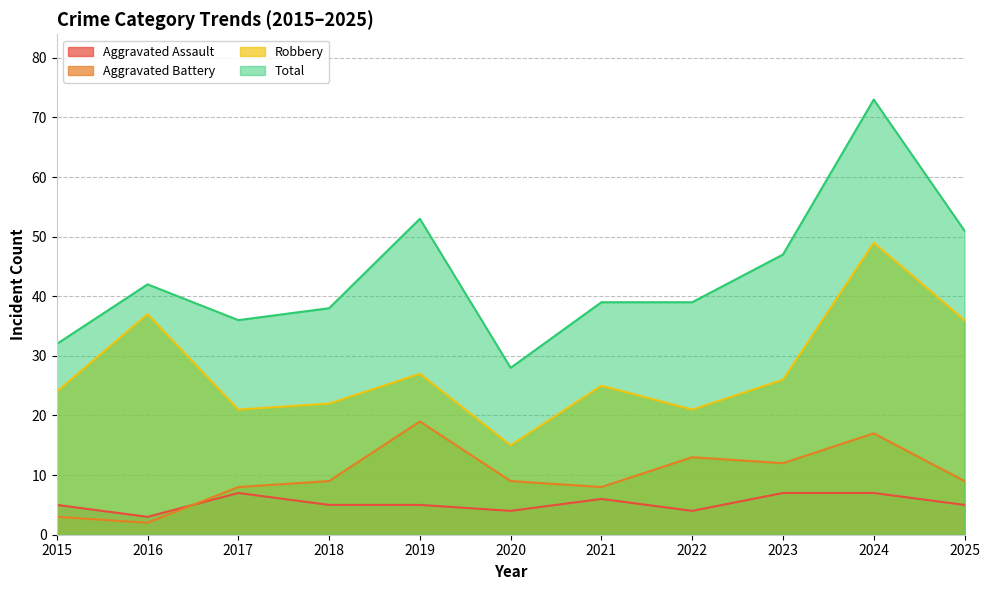

What is the difference between the Aggravated Assault values at 2021 and 2019?

1